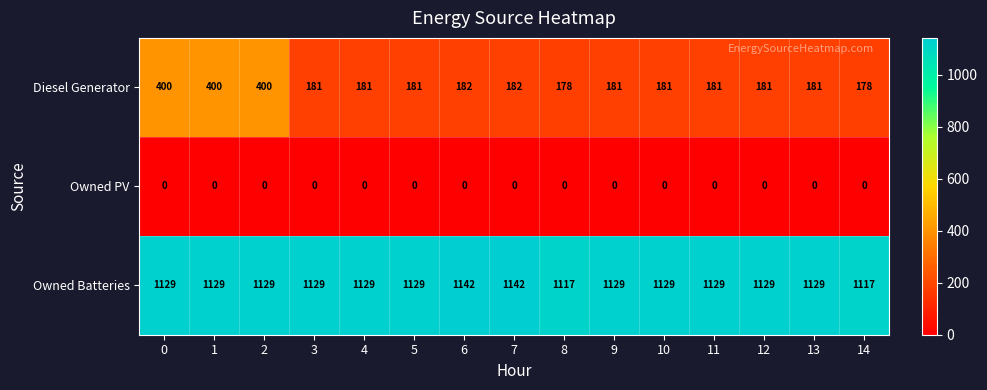

Count the number of categories in the chart.

15